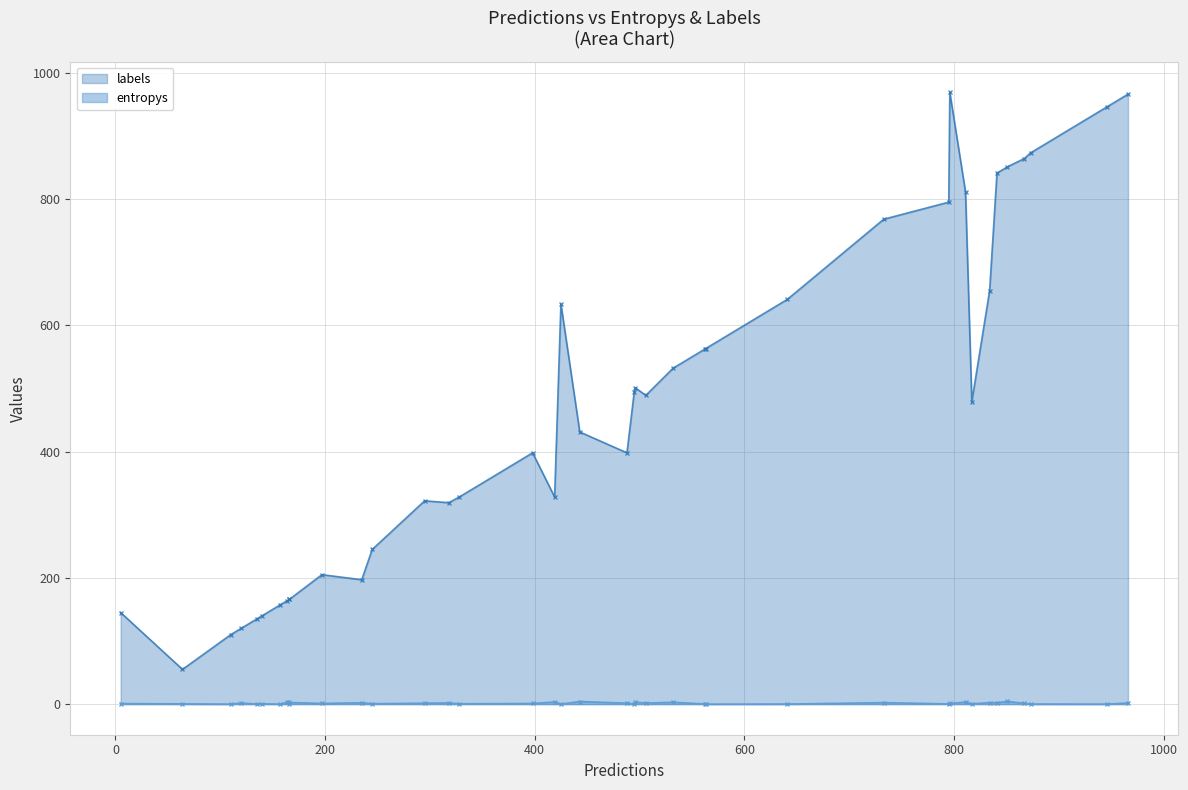

Between 22 and 26, which is larger?

22